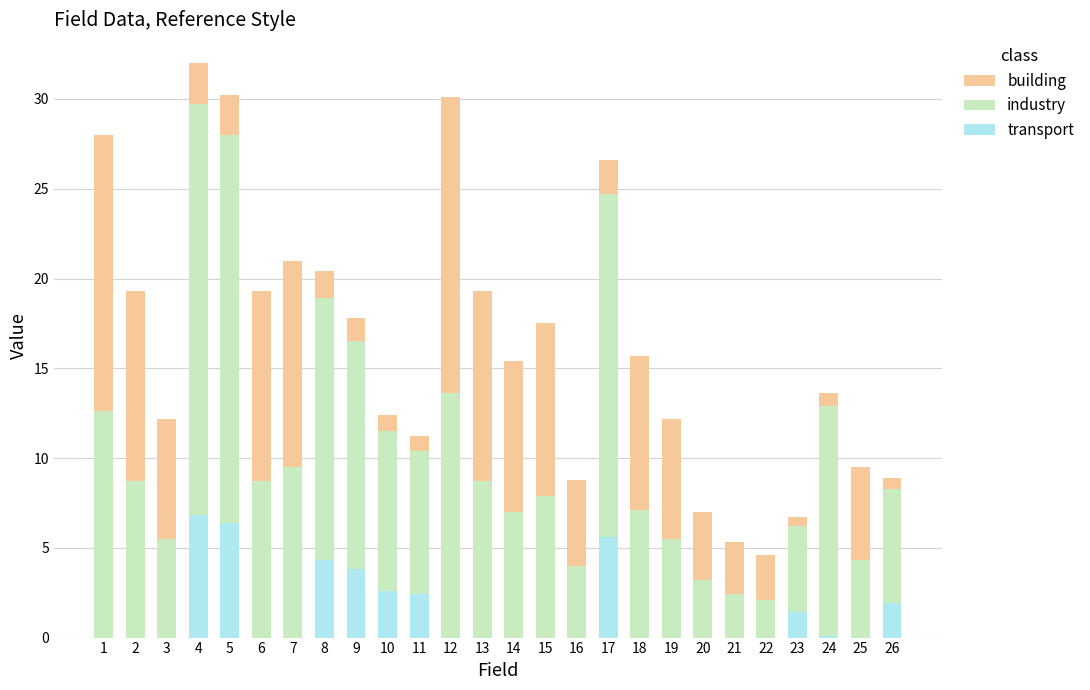

What is the total value across all series at 4?

32.0